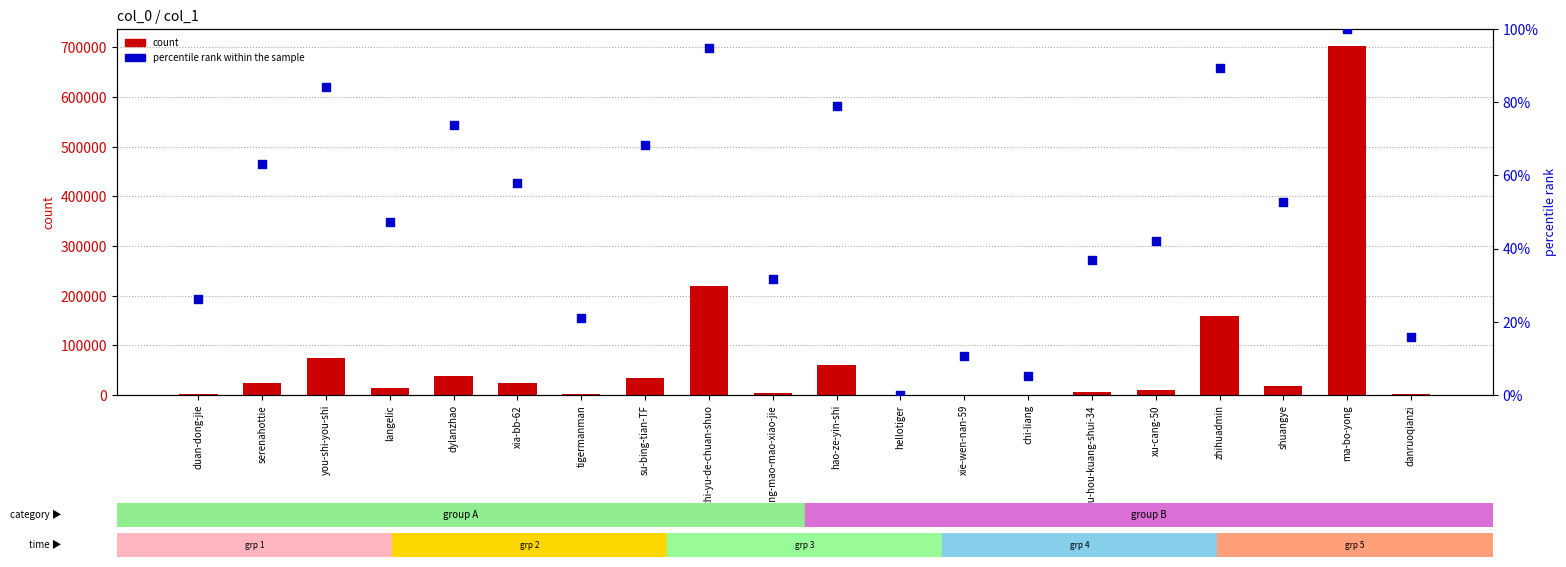

What are all the series names shown in the legend?

count, percentile rank within the sample